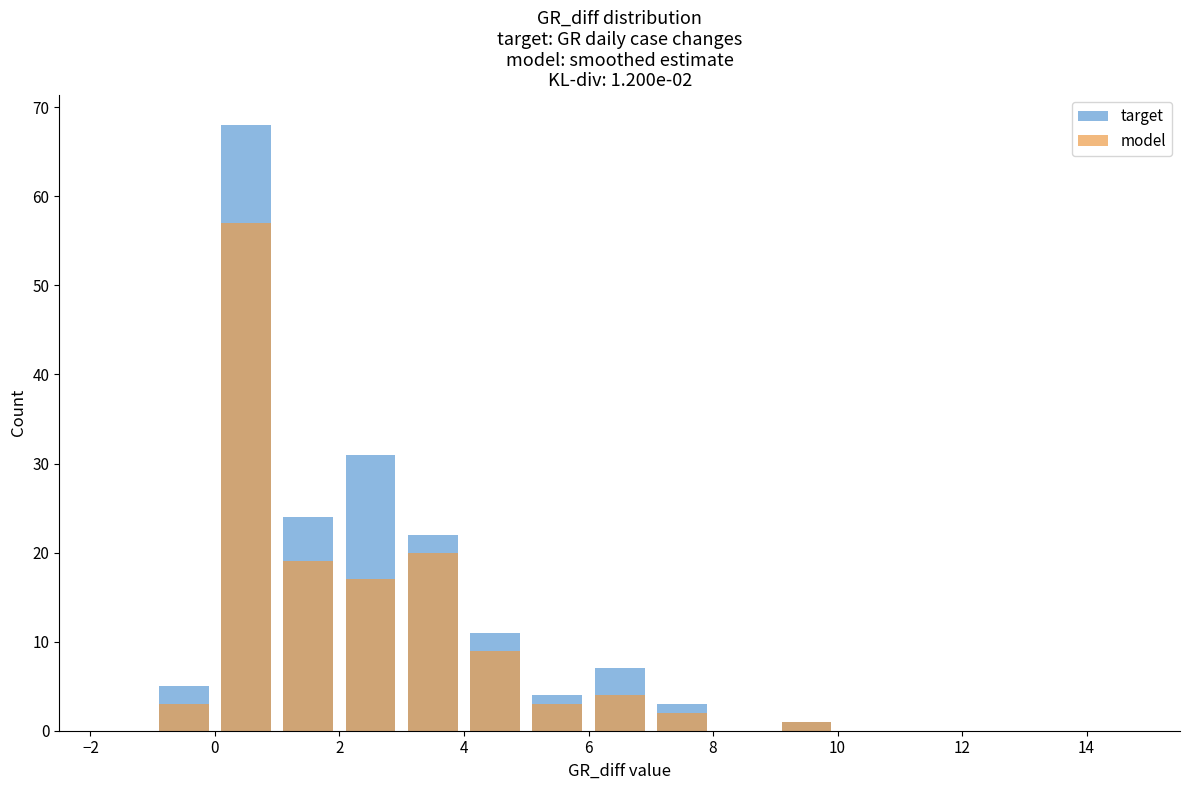

Does the chart contain stacked bars?

No